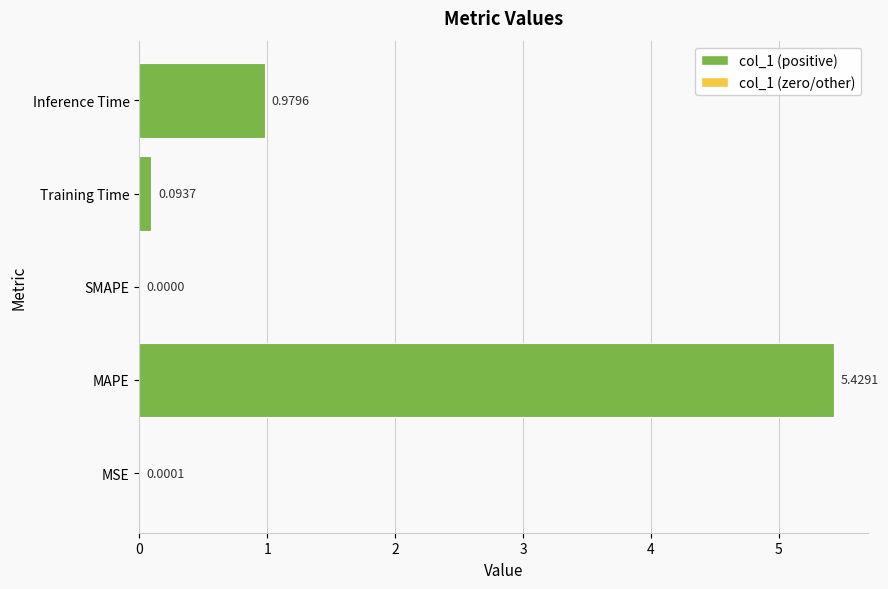

Between SMAPE and Training Time, which is larger?

Training Time